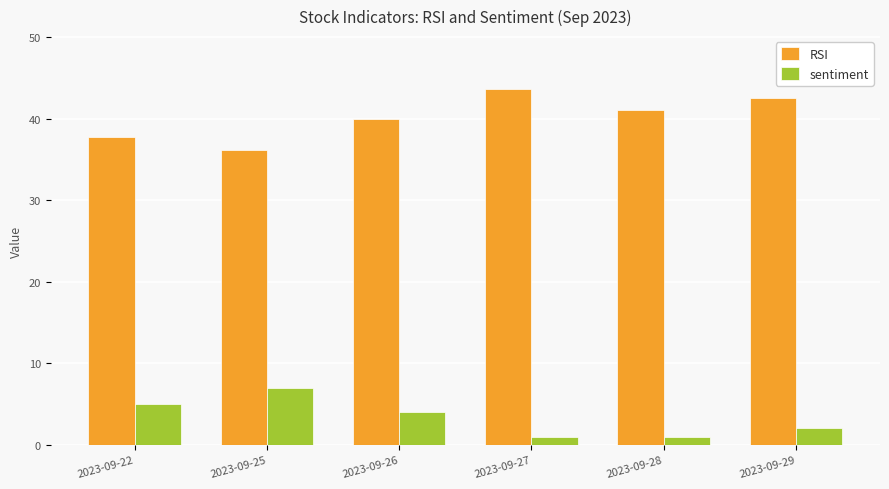

What is the value of the sentiment bar at the 2nd from the left?

7.0